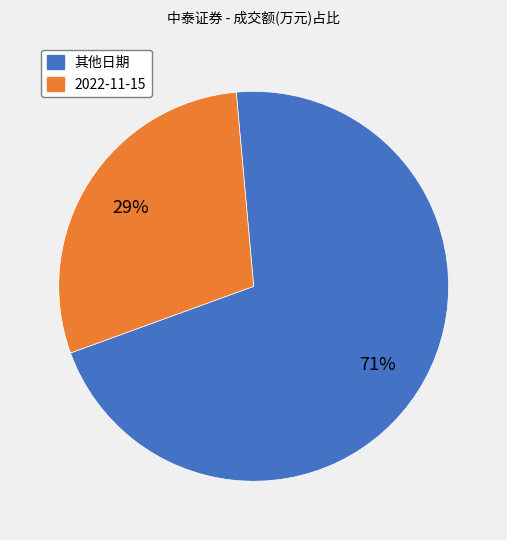

To the nearest percent, what is the average slice percentage?

50%